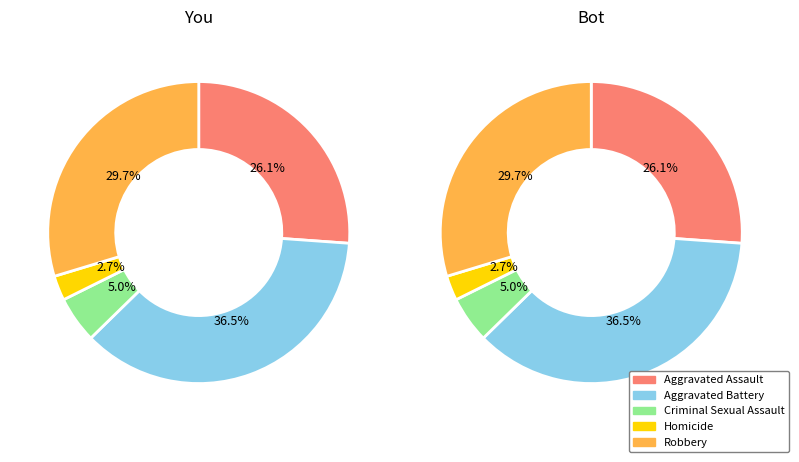

What is the smallest slice in the pie chart?

Homicide